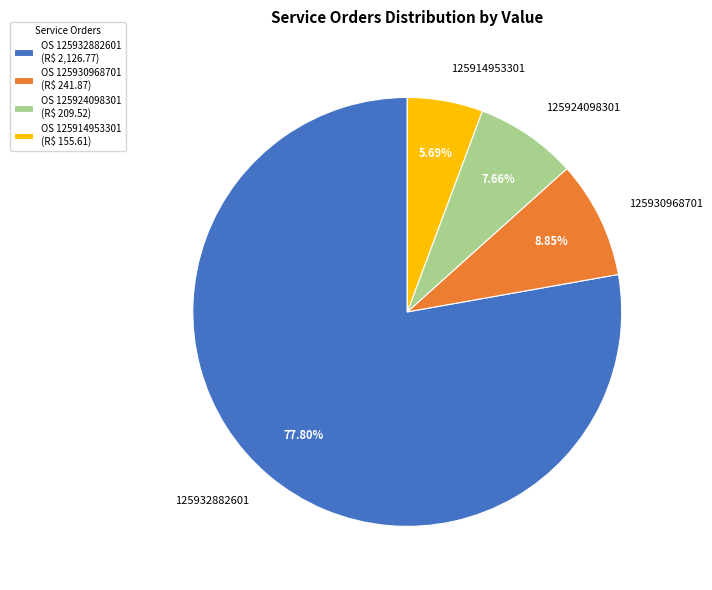

Rank the categories by value from lowest to highest.

125914953301, 125924098301, 125930968701, 125932882601